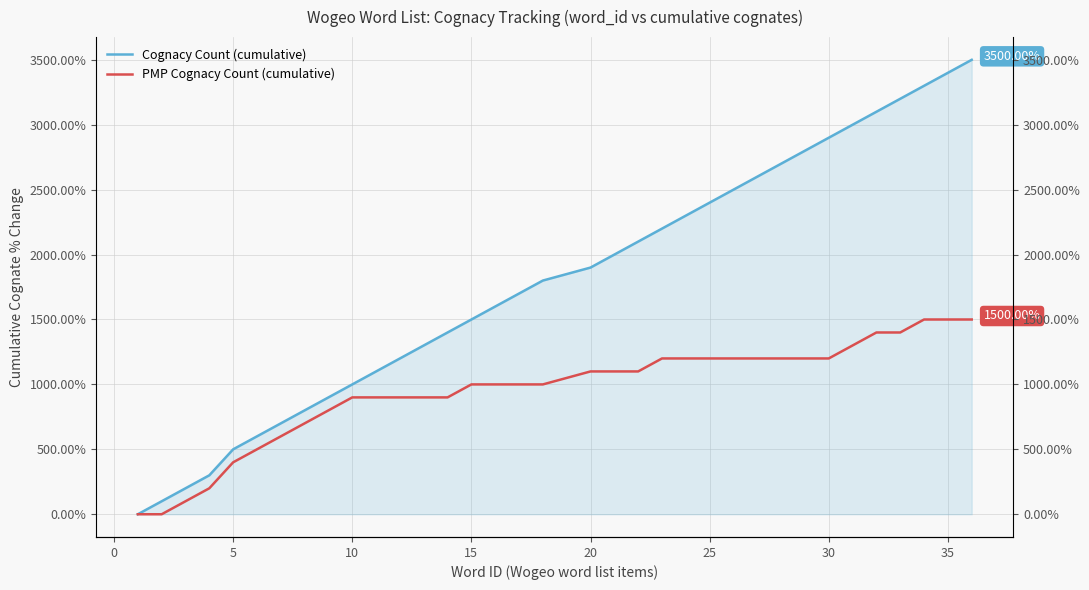

What is the average value of the PMP Cognacy Count (cumulative) series?

951